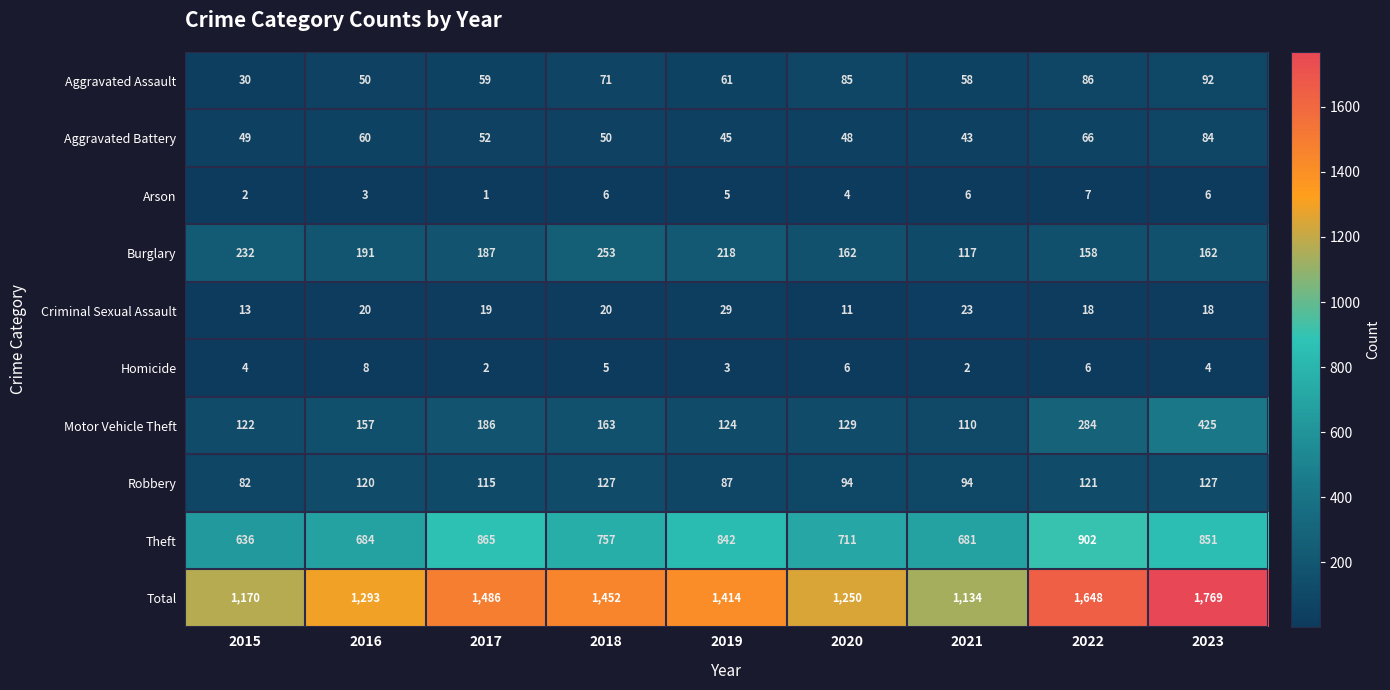

At how many categories does at least one series exceed 741?

9